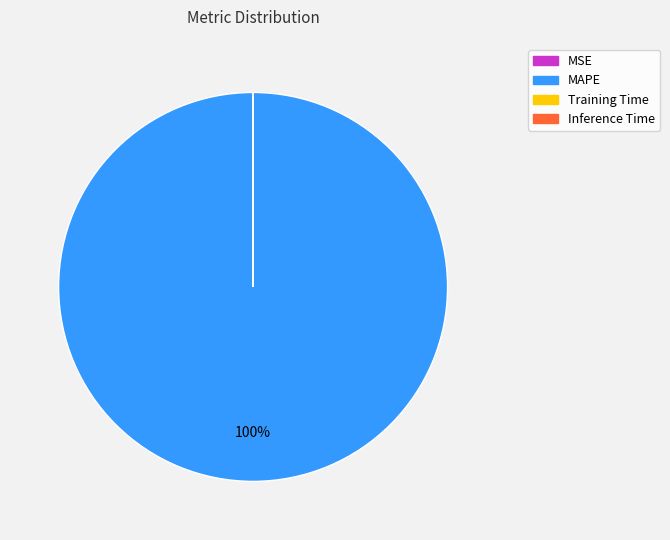

What is the largest slice in the pie chart?

MAPE